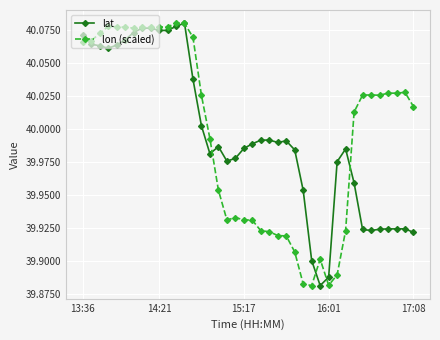

True or false: lat has more than 0 interior local peaks.

True